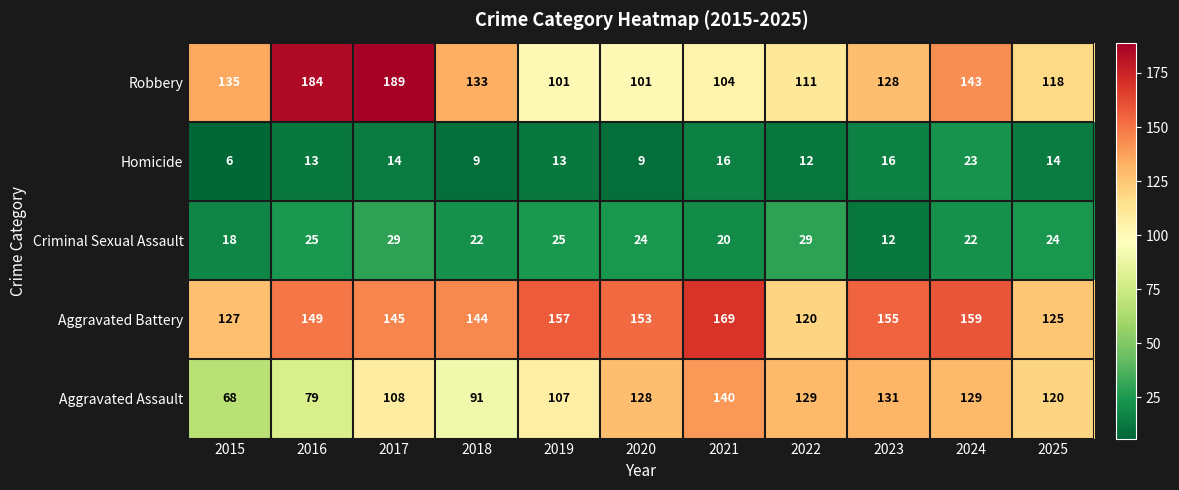

How many data points in Criminal Sexual Assault are less than 24?

5